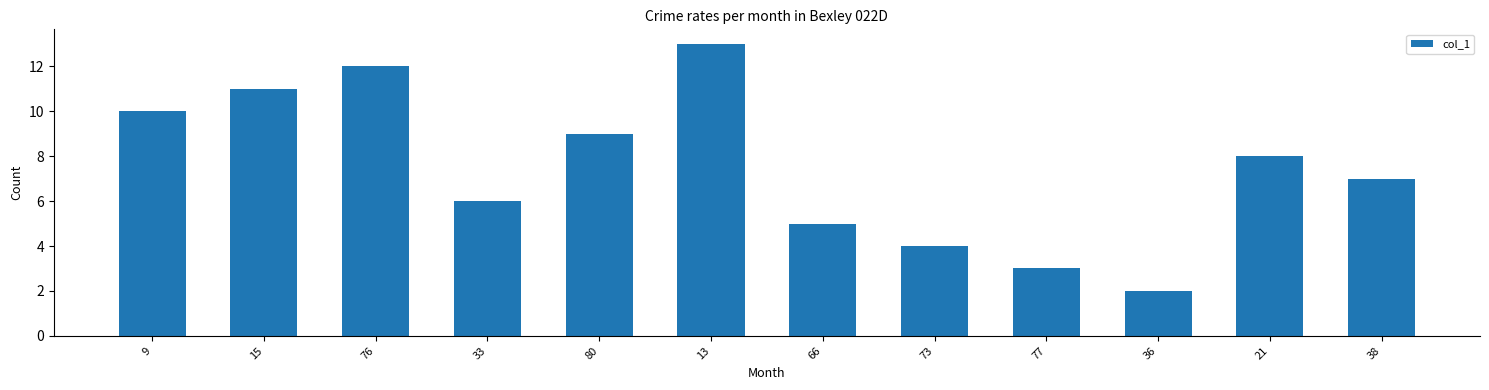

What is the label of the 2nd bar from the right?

21